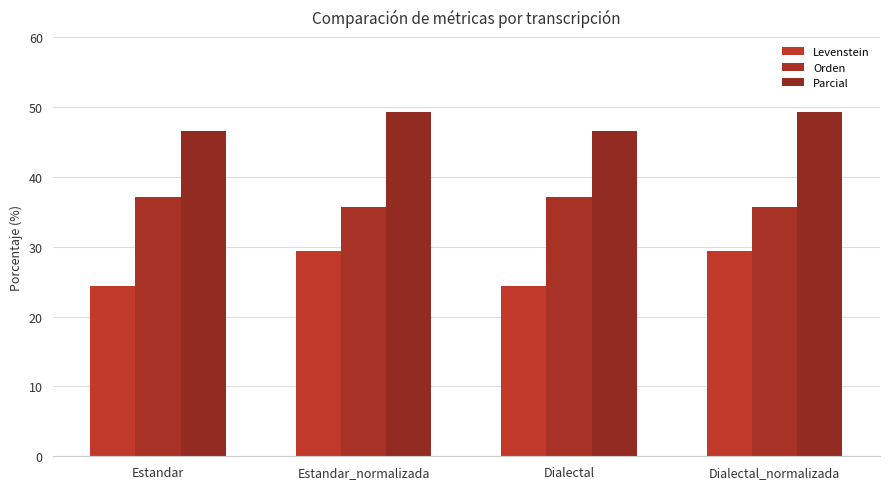

The value of Levenstein at Dialectal_normalizada is 29.3. True or false?

True